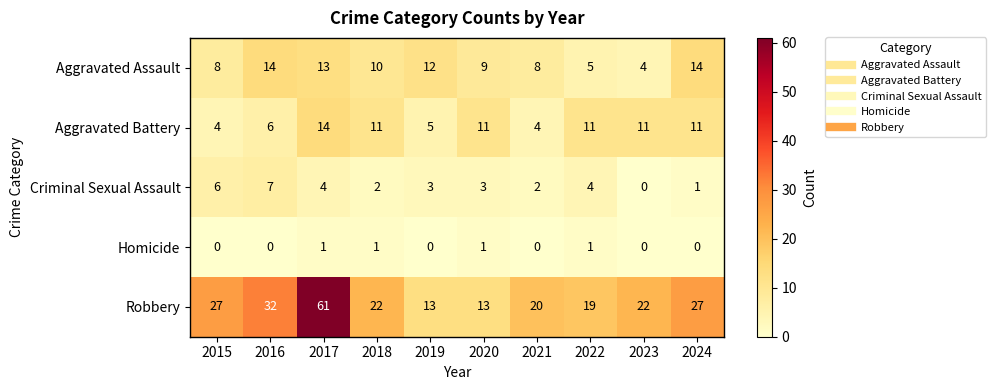

At how many categories does at least one series exceed 25?

4